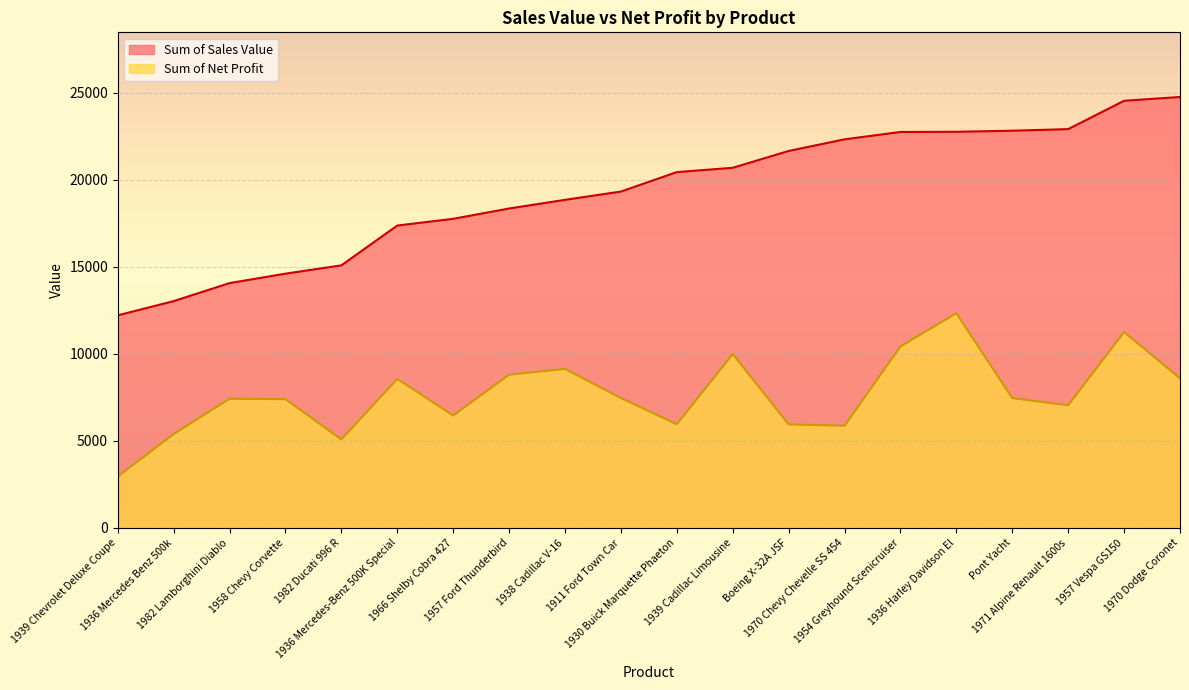

What are all the series names shown in the legend?

Sum of Sales Value, Sum of Net Profit